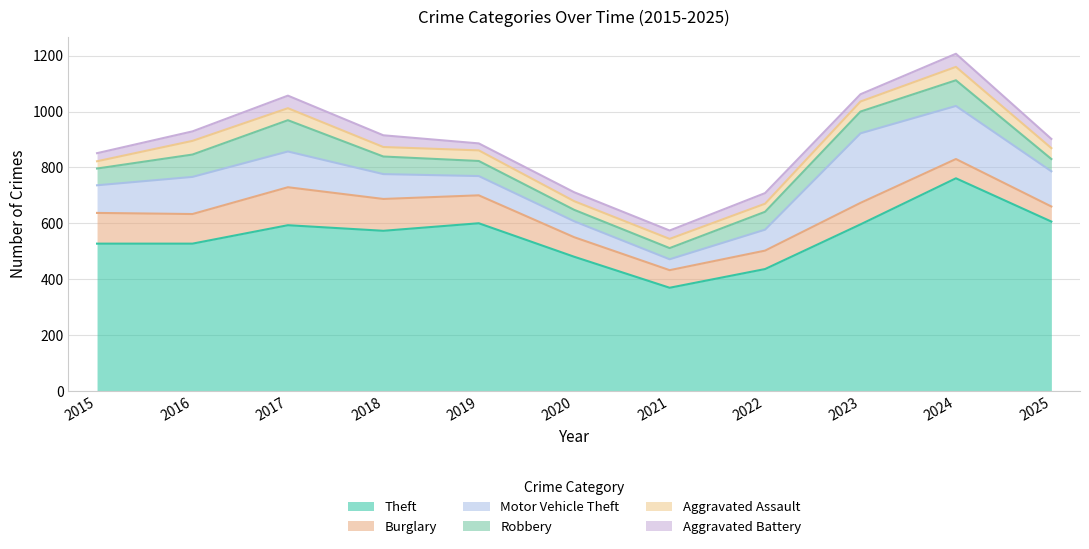

How many categories are shown in the chart?

11